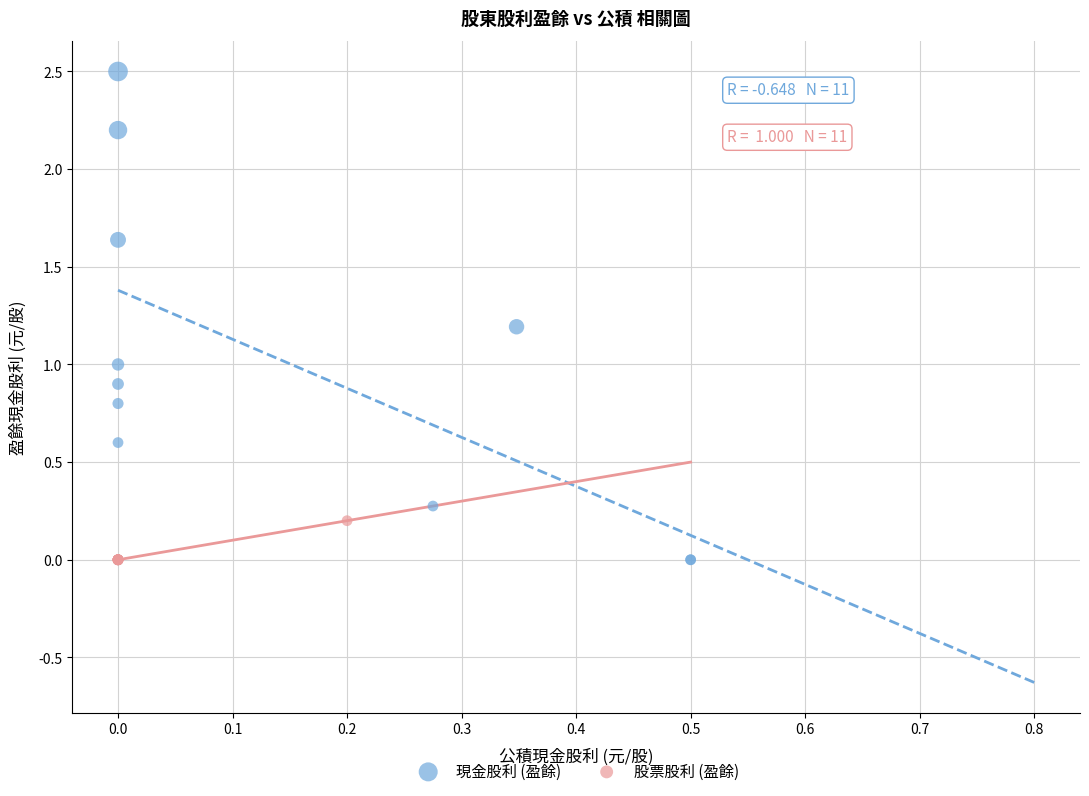

What are all the series names shown in the legend?

現金股利 (盈餘), 股票股利 (盈餘)